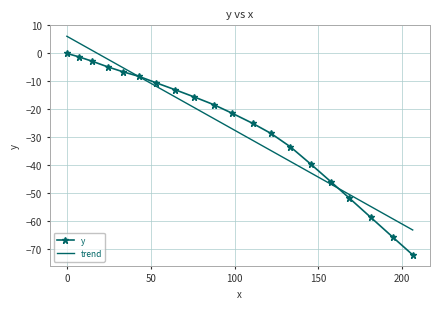

List the series in order of their peak value, highest first.

trend, y